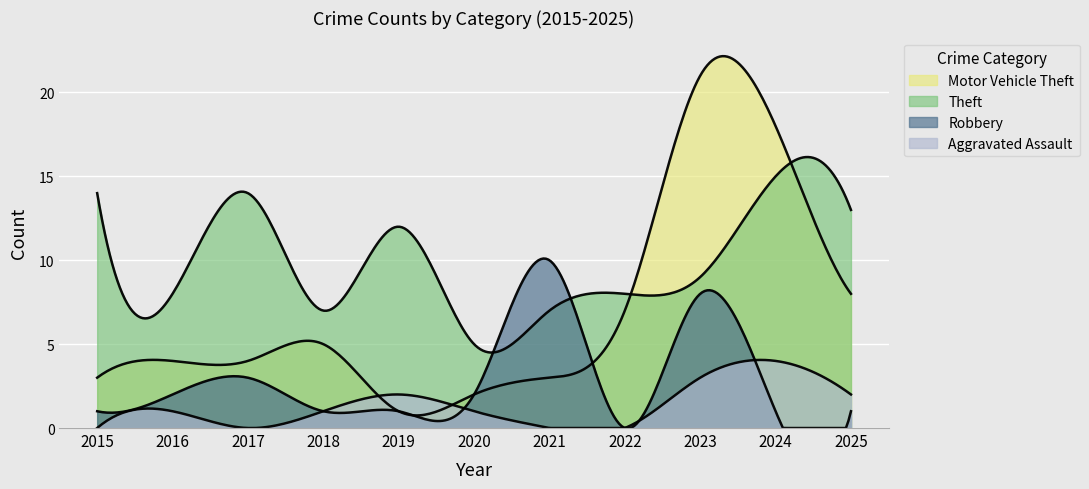

Reading left to right, extract all data points from this chart.

Motor Vehicle Theft: 3	4	4	5	1	2	3	7	21	18	8
Theft: 14	8	14	7	12	5	7	8	9	15	13
Robbery: 1	2	3	1	1	2	10	0	8	1	1
Aggravated Assault: 0	1	0	1	2	1	0	0	3	4	2